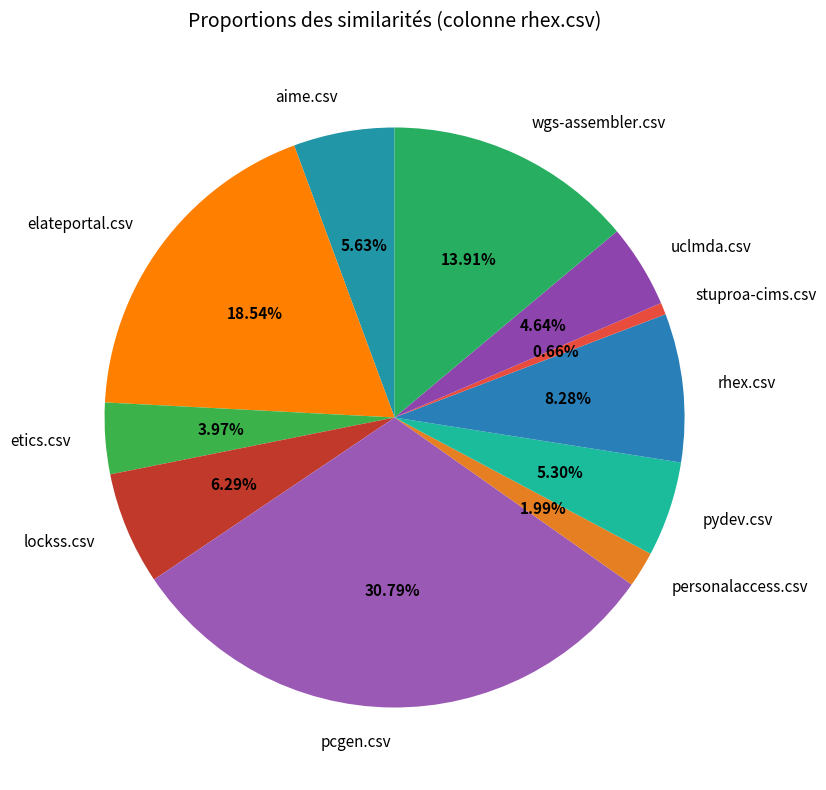

Is wgs-assembler.csv the majority of the pie?

No